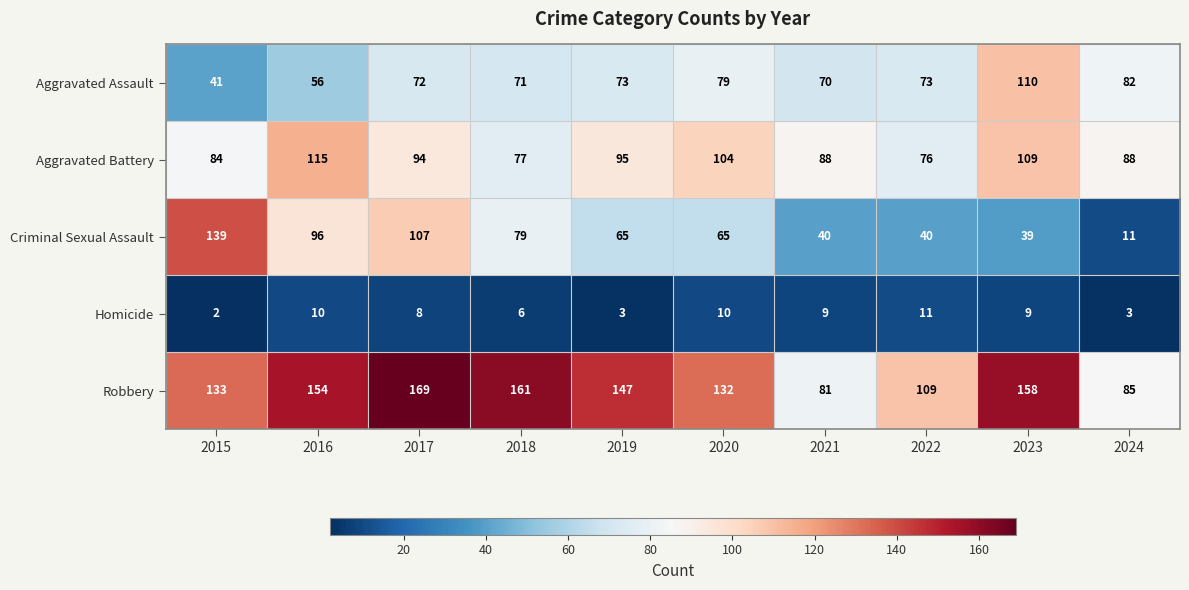

How many distinct data groups are displayed?

5